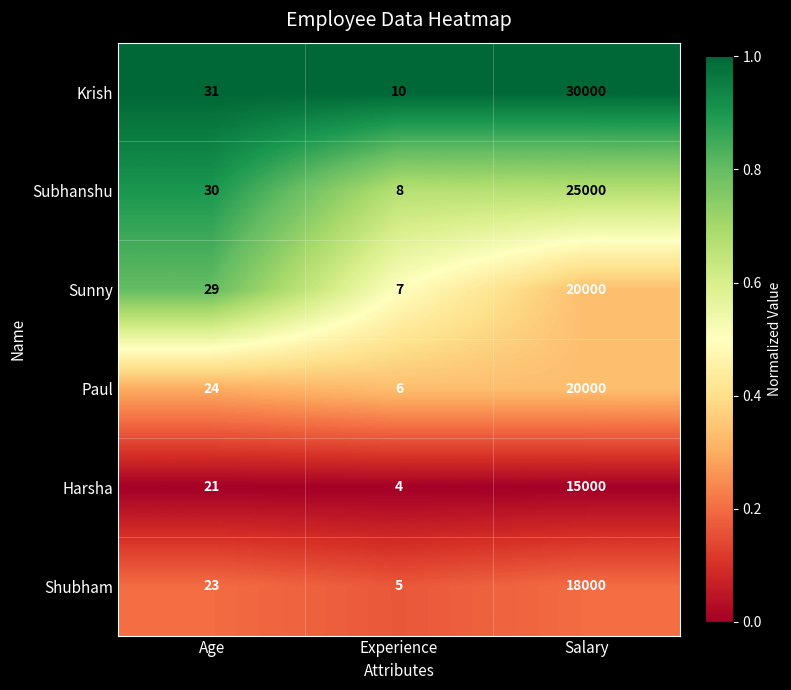

At which label does Paul reach its peak?

Salary